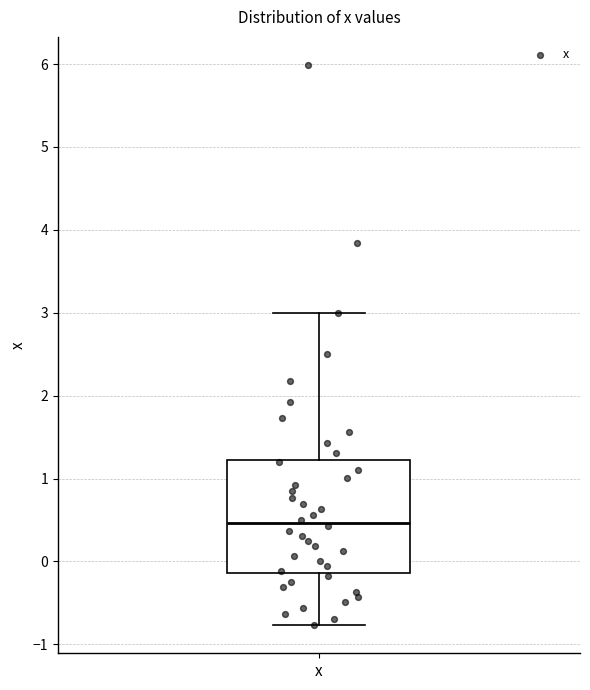

Read this box plot against the y-axis: the position of the median line, the range covered by the box, and the ends of both whiskers. The values are not printed on the chart, so give them approximately, as read against the axis.

median 0.5, box -0.1 to 1.2, whiskers -0.8 to 3.0